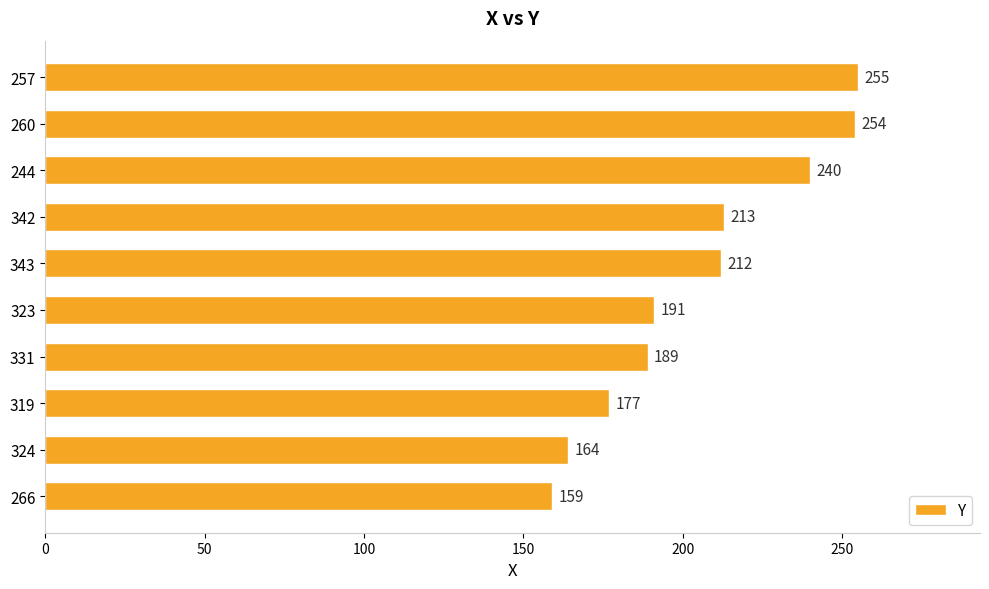

What is the sum of all values?

2054